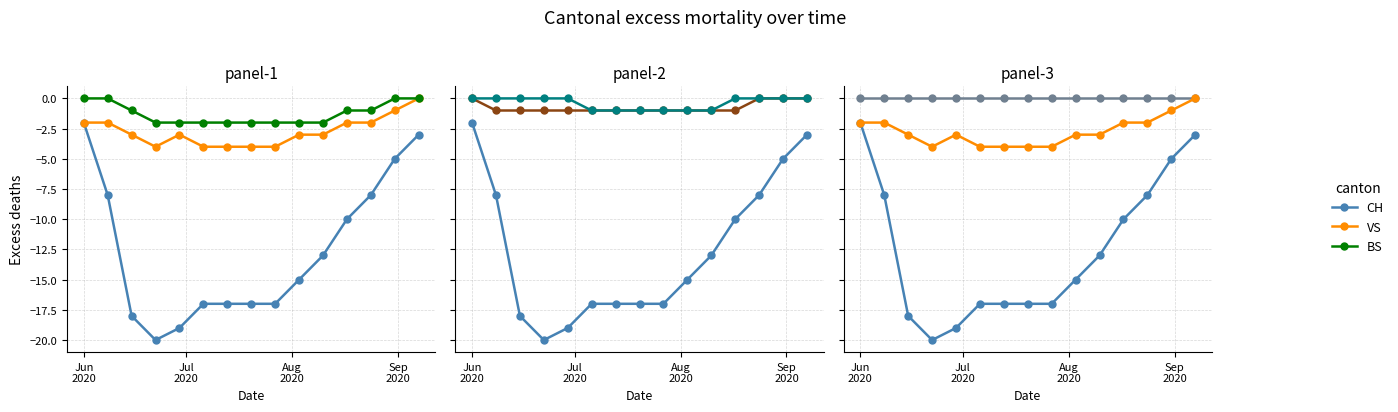

What is the value of the CH point at the 8th from the left?

-17